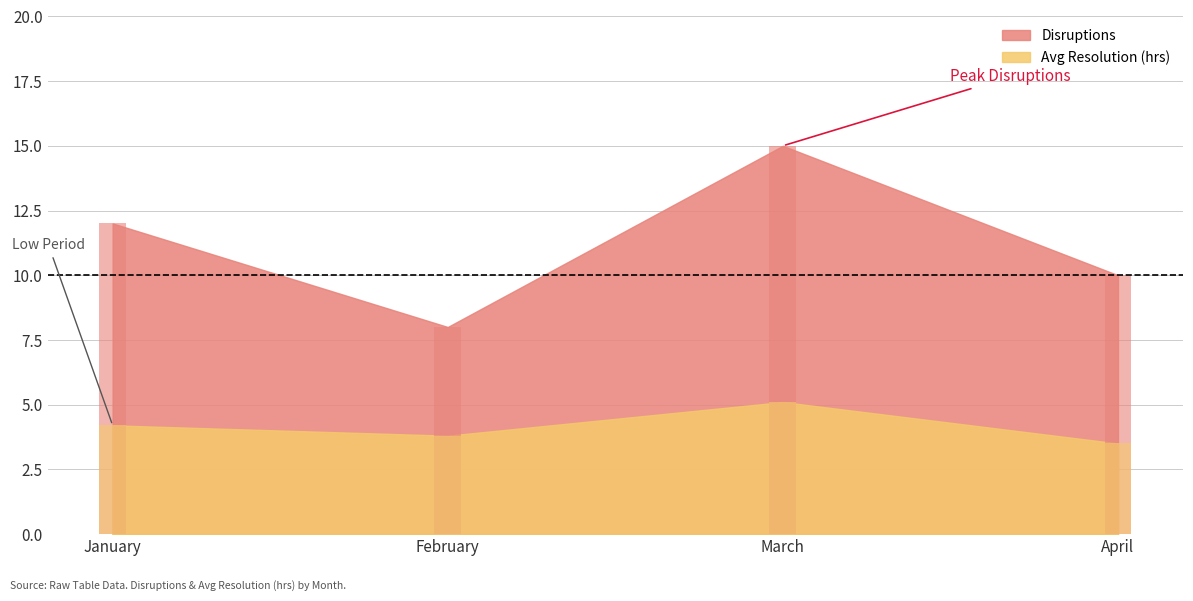

Reading left to right, list all the values displayed in this chart.

Disruptions: 12.0	8.0	15.0	10.0
Avg Resolution (hrs): 4.2	3.8	5.1	3.5